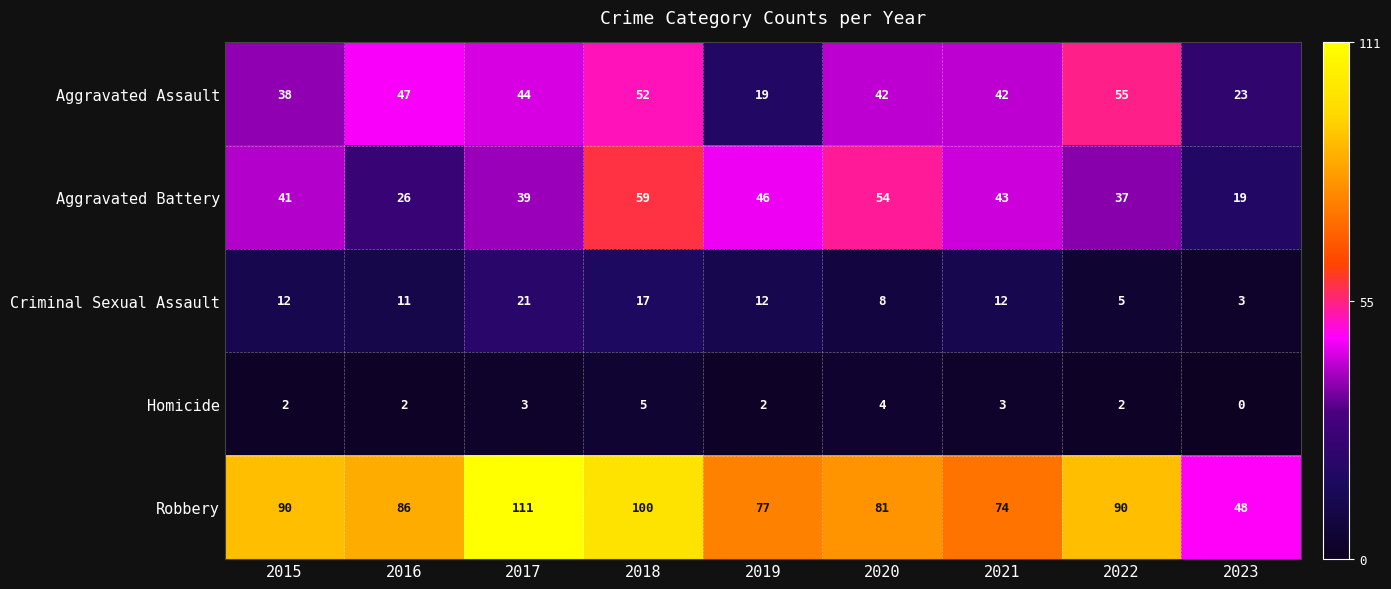

What is the difference between the highest and lowest values at 2019?

75